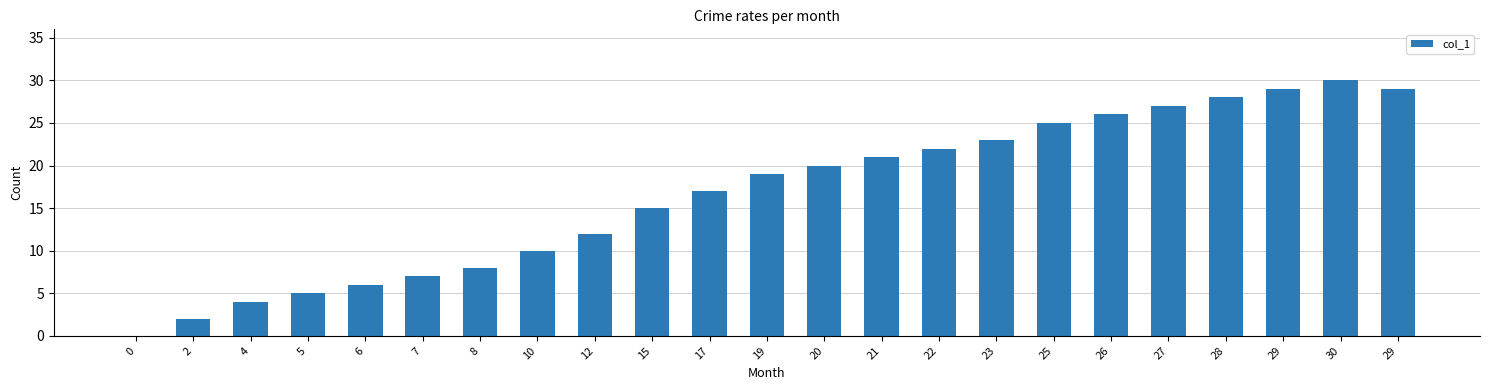

What is the difference between the maximum and minimum values?

30